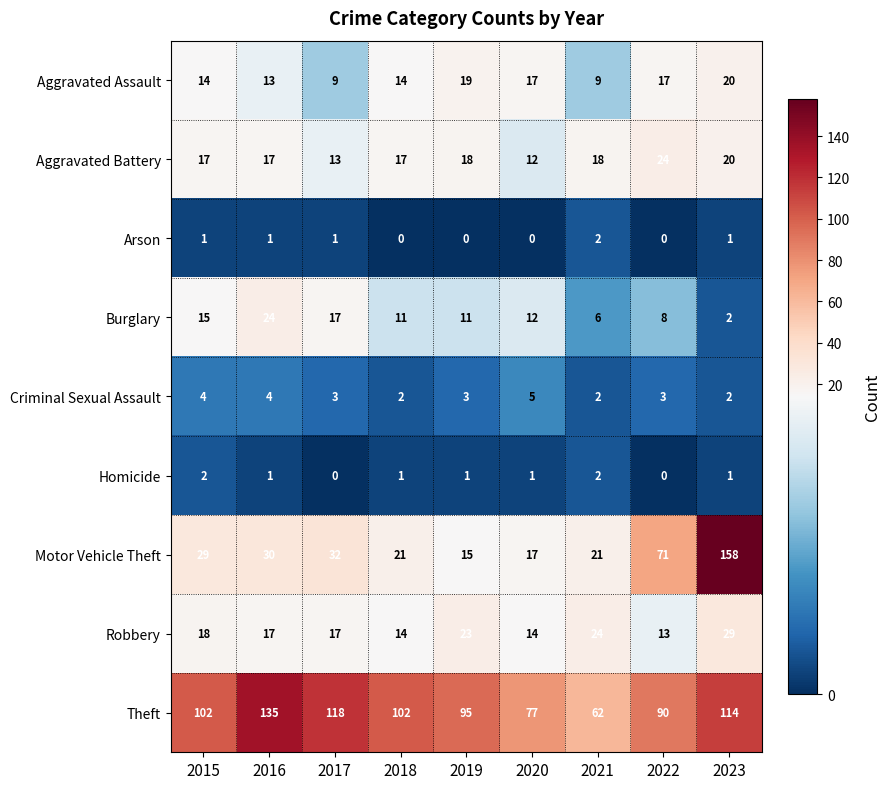

The Motor Vehicle Theft series shows 17 at 2020. True or false?

True